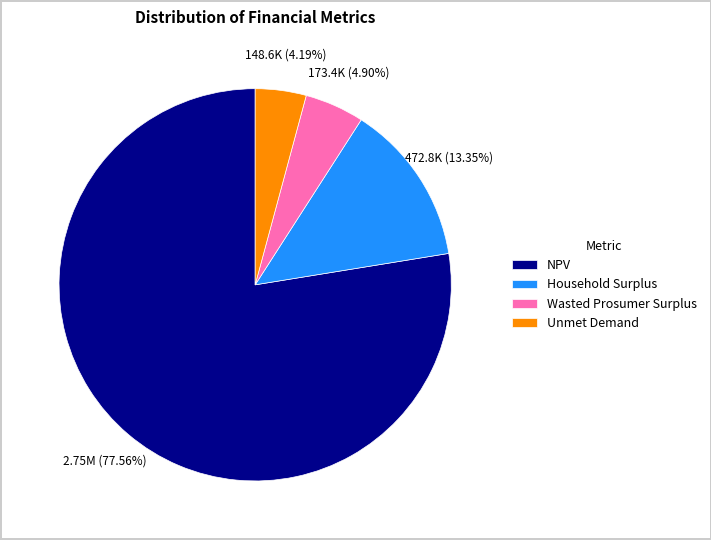

Between NPV and Wasted Prosumer Surplus, which is larger?

NPV